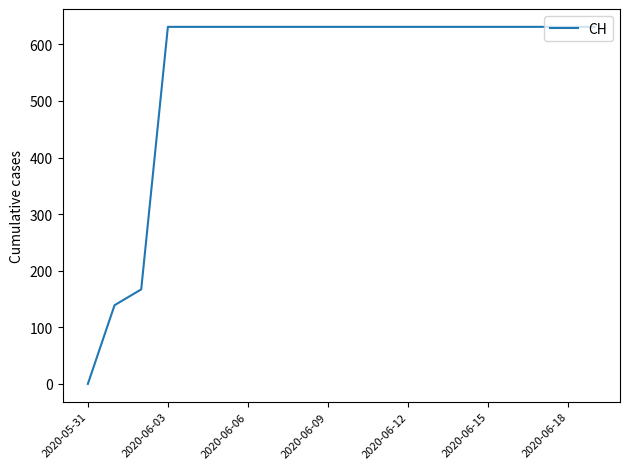

What is the maximum value shown in the chart?

631